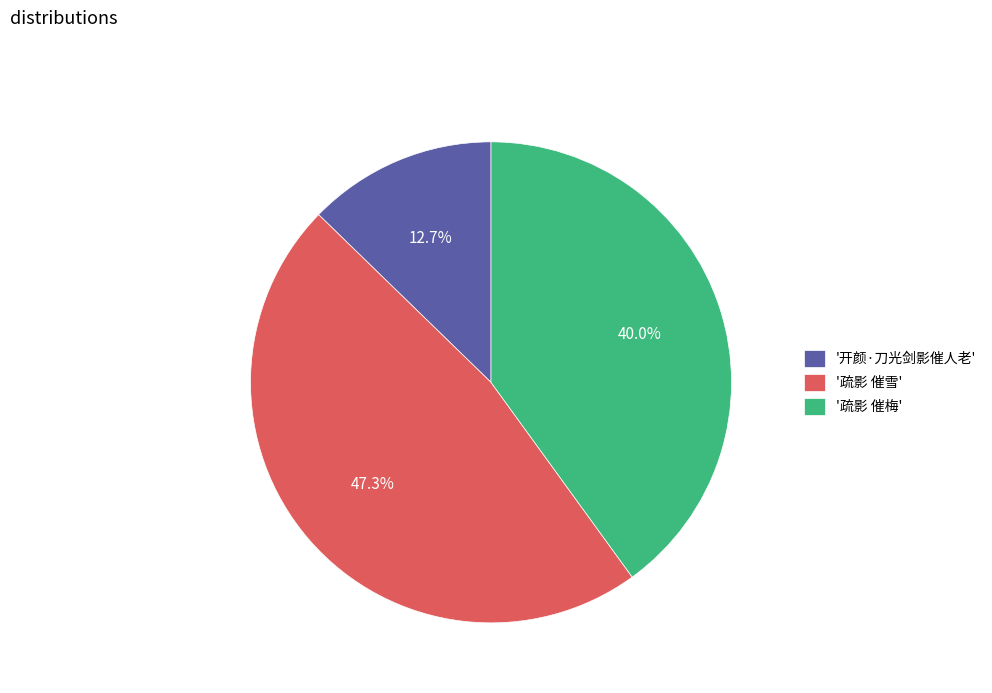

Is the sum of '疏影 催梅' and '开颜·刀光剑影催人老' greater than half?

Yes